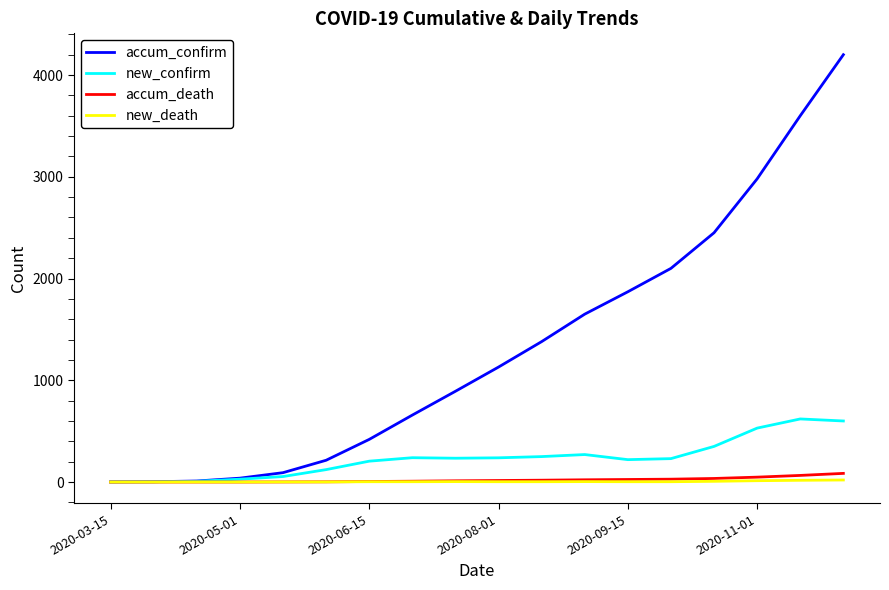

Which series has the largest range (max minus min)?

accum_confirm